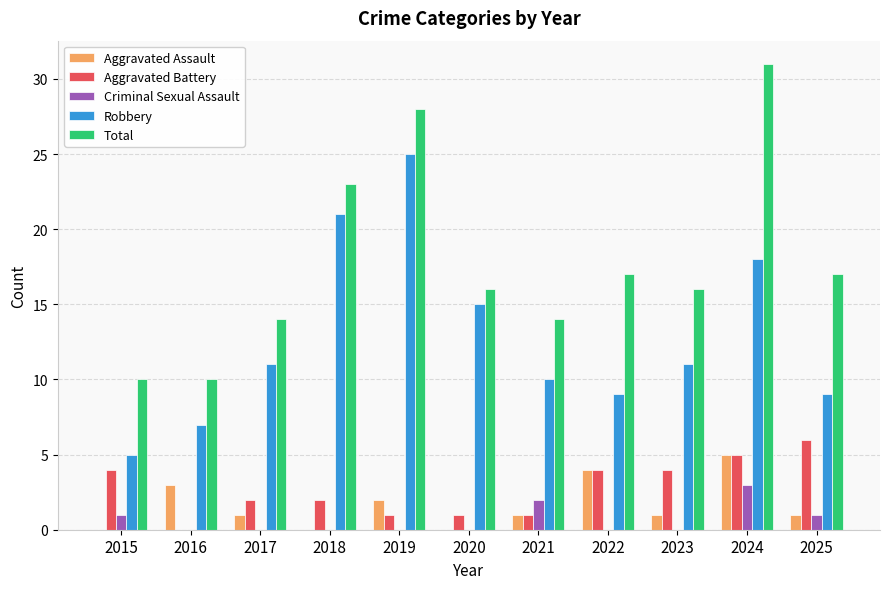

True or false: Robbery has a value of 3 at 2021.

False